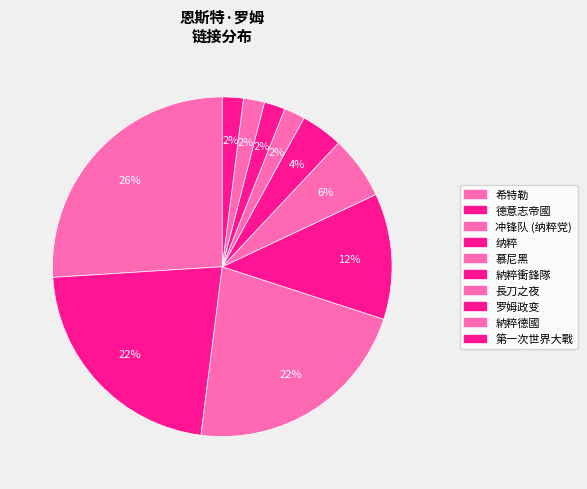

Between 冲锋队 (纳粹党) and 德意志帝國, which is larger?

冲锋队 (纳粹党)